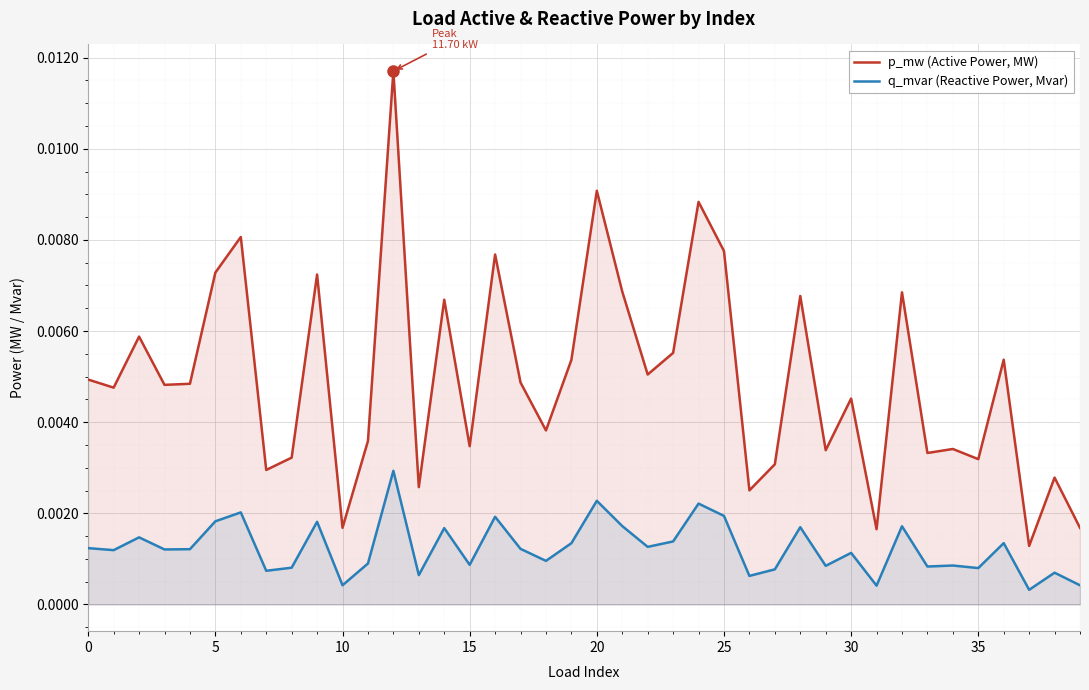

True or false: p_mw (Active Power, MW) and q_mvar (Reactive Power, Mvar) intersect in this chart.

False